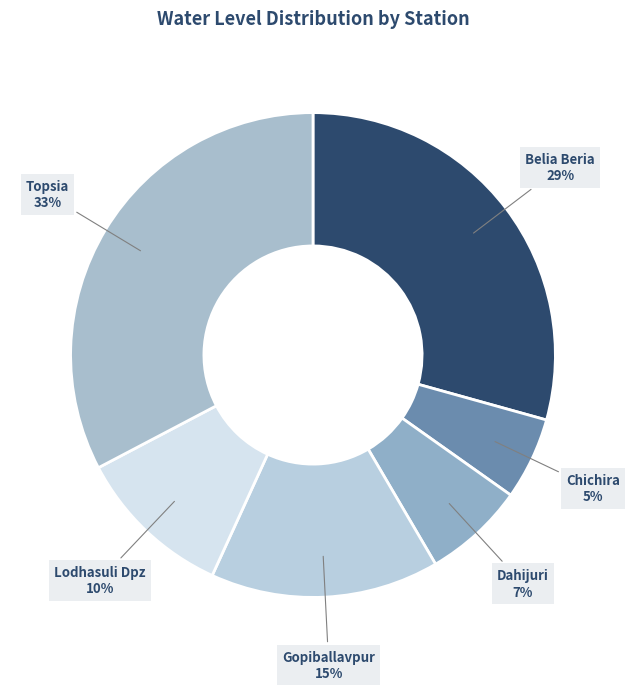

How many slices are in this pie chart?

6